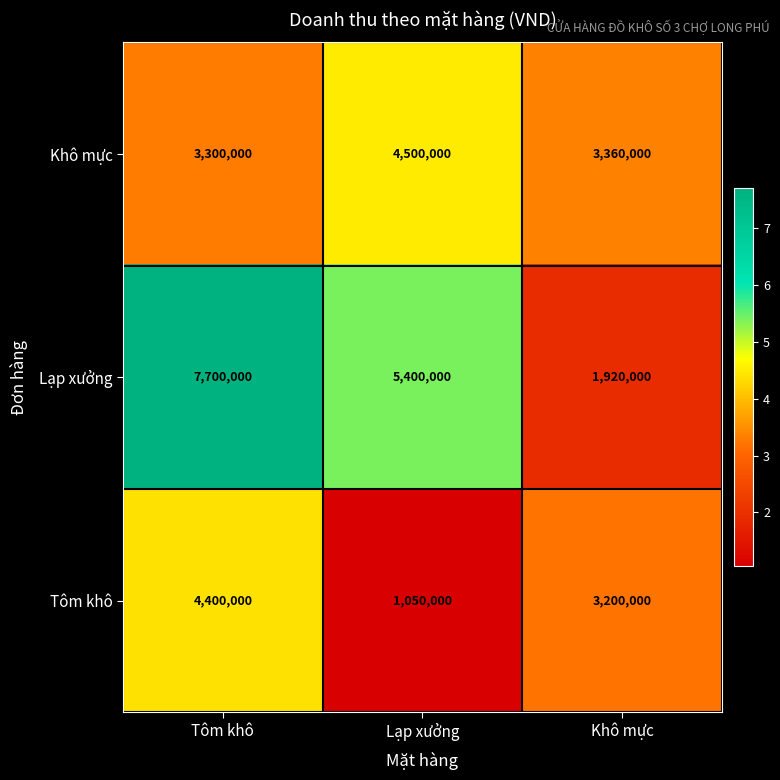

Is it true that Tôm khô equals 1050000 at Lạp xưởng?

True